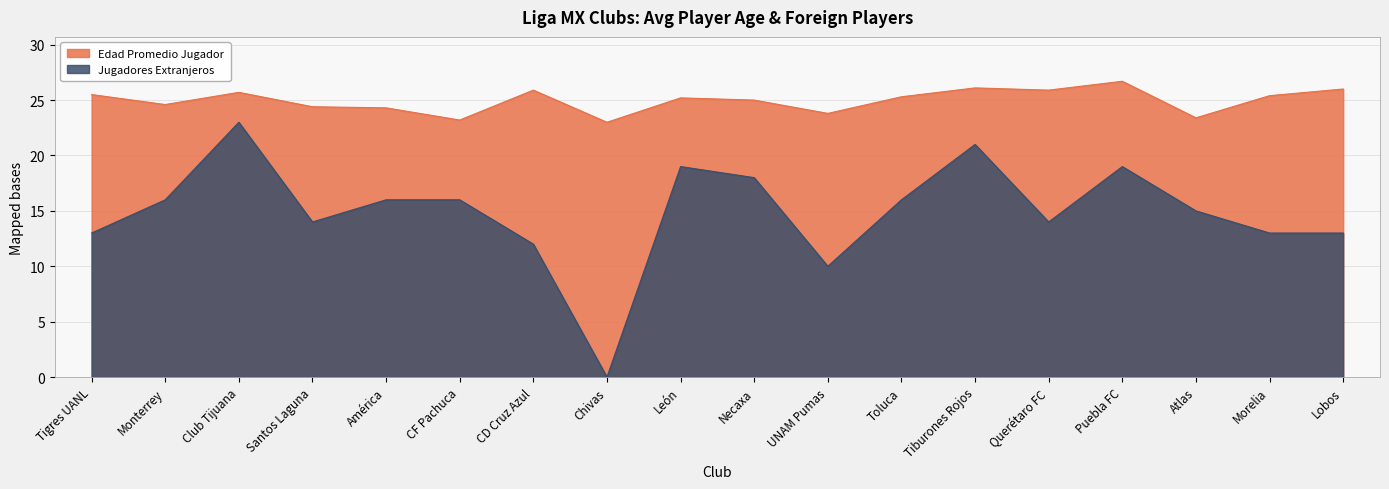

Which series has the largest total across all categories?

Edad Promedio Jugador